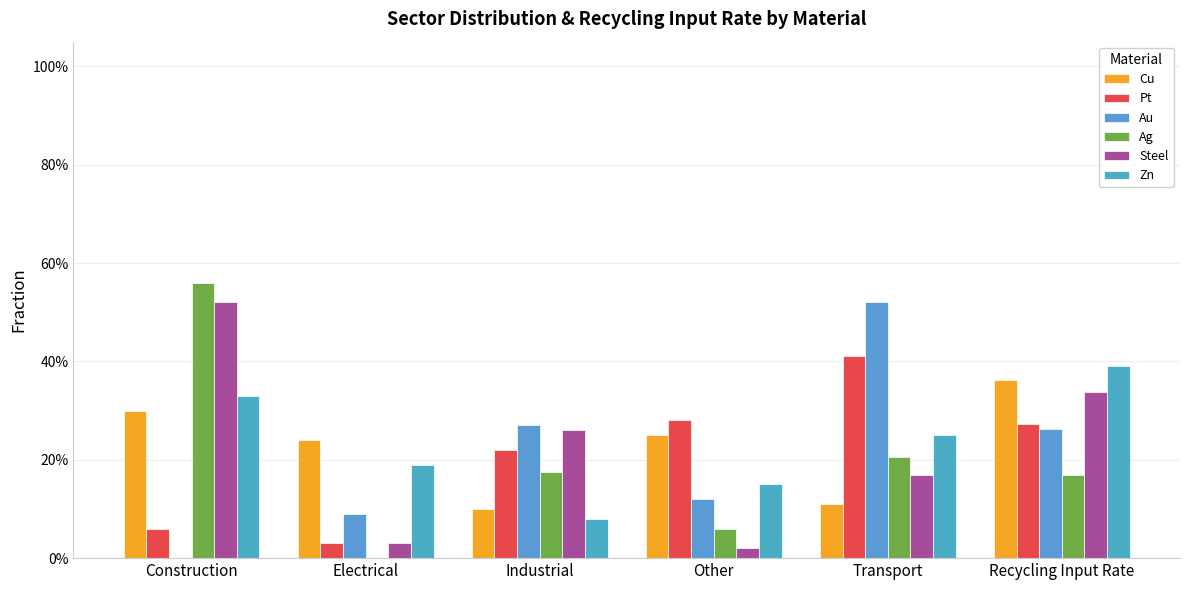

Count the number of data series in this chart.

6